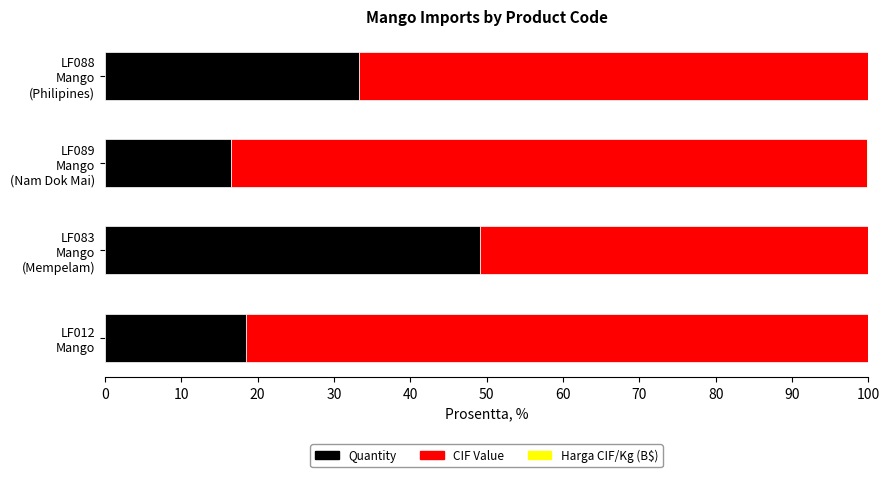

What is the maximum value for Quantity?

49.1